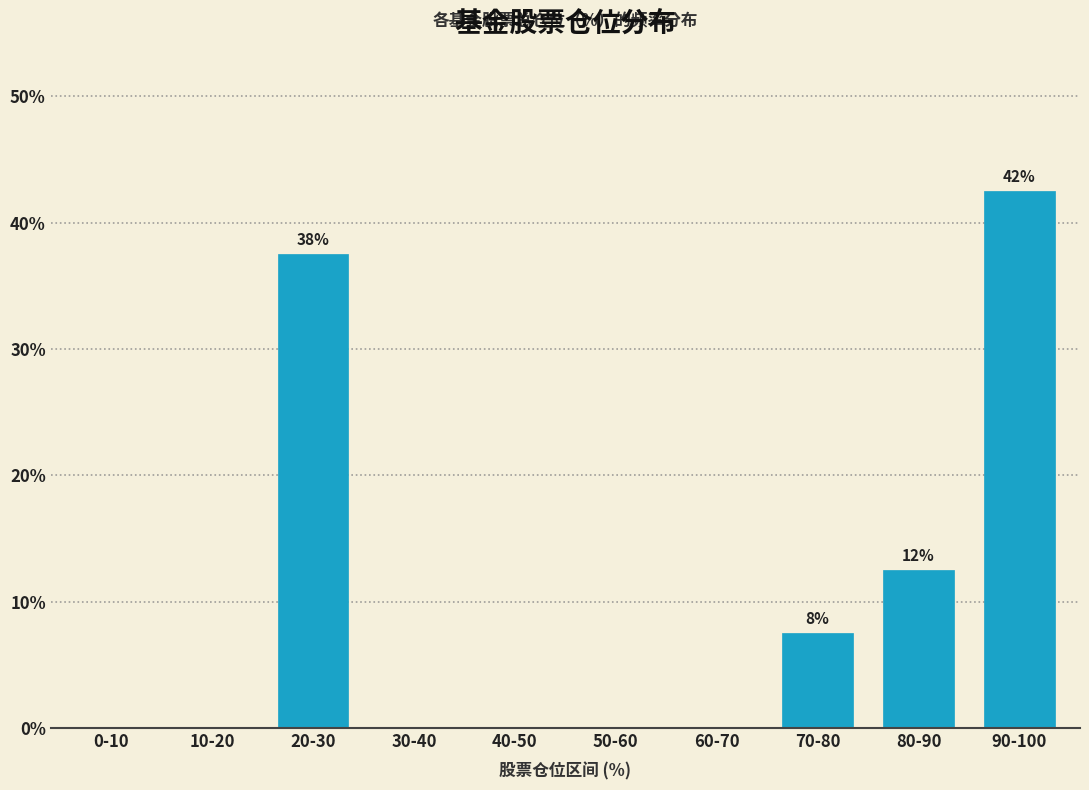

Reading left to right, list all the values displayed in this chart.

0-10=0.0	10-20=0.0	20-30=37.5	30-40=0.0	40-50=0.0	50-60=0.0	60-70=0.0	70-80=7.5	80-90=12.5	90-100=42.5